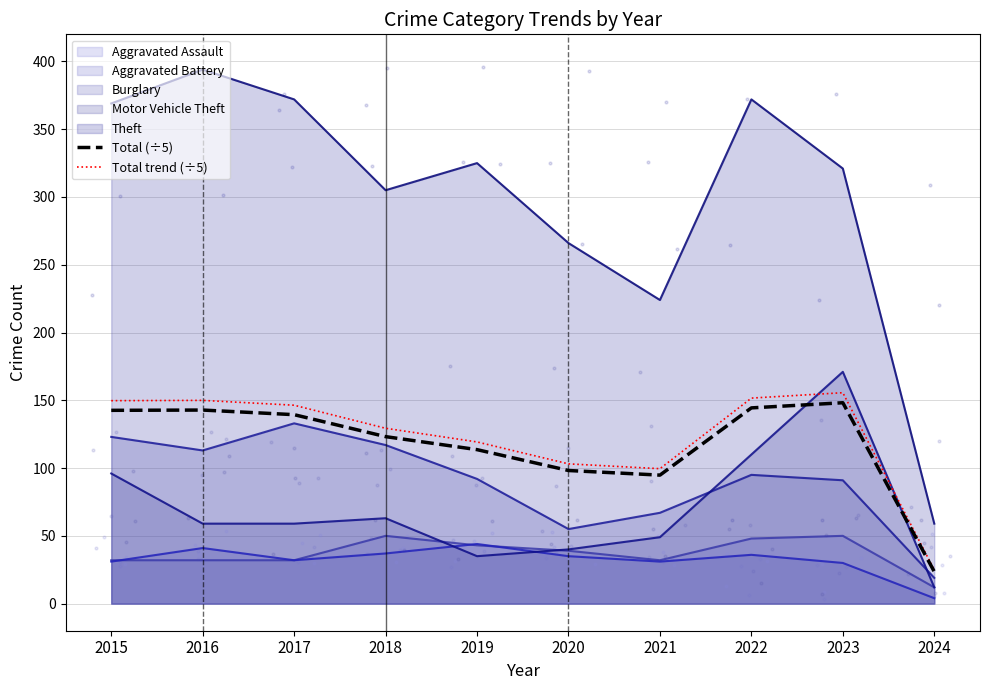

Which series has the widest spread of Y values?

Total trend (÷5)